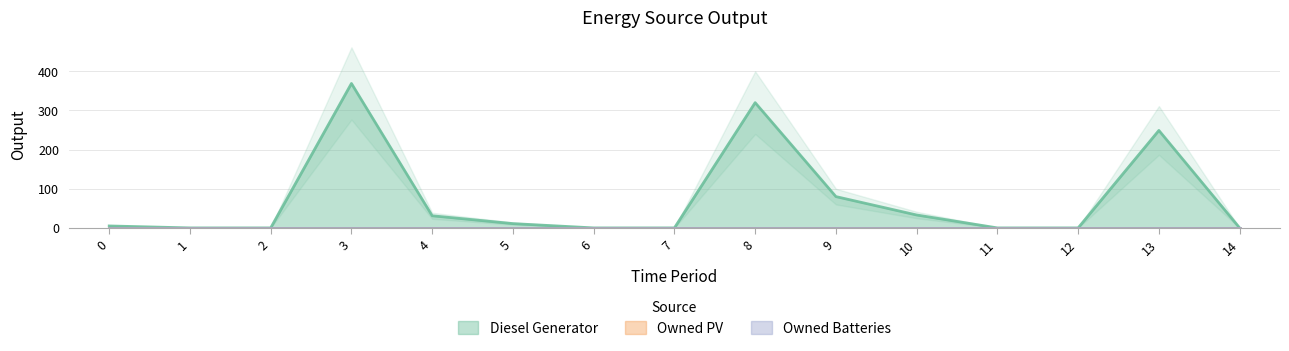

Which has a higher value, 2 or 3?

3